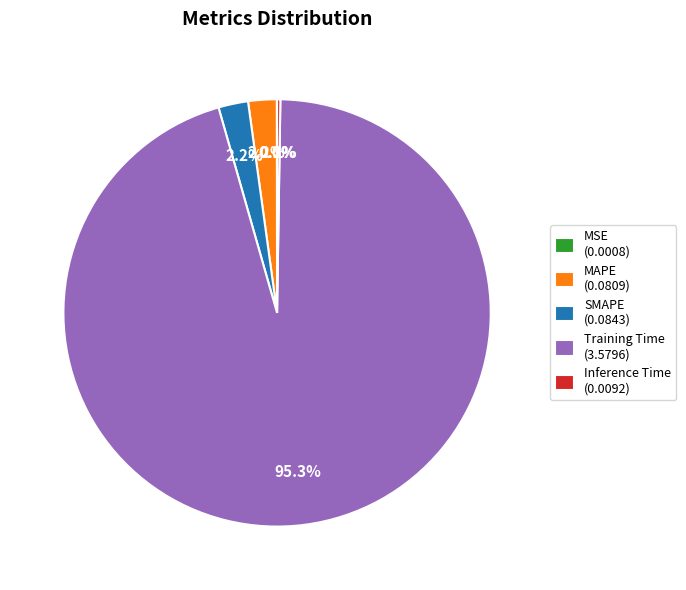

What is the largest slice in the pie chart?

Training Time